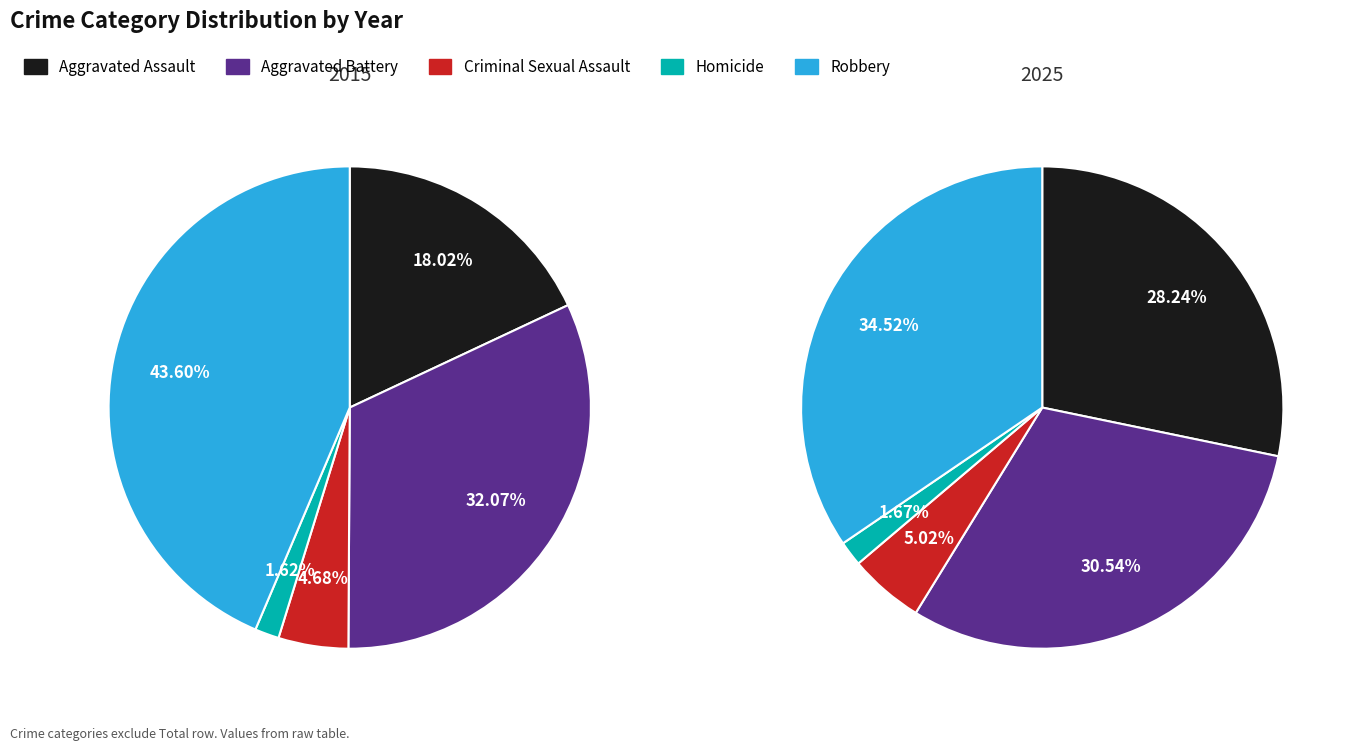

What is the smallest slice in the pie chart?

Homicide